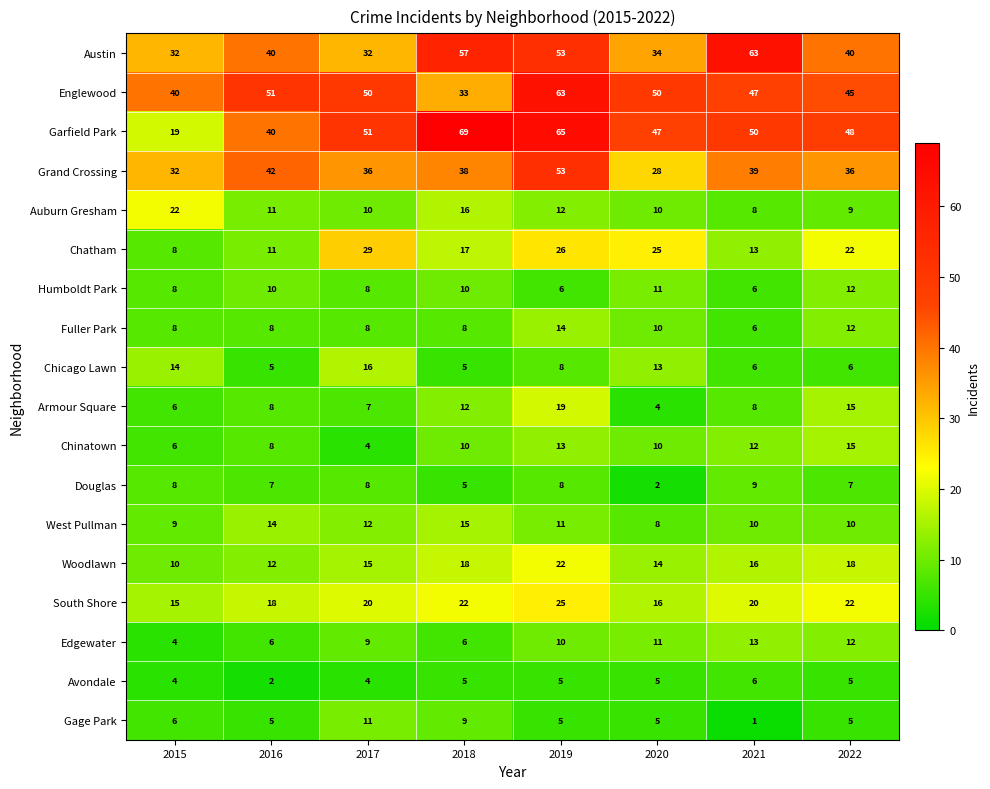

True or false: Chatham has a value of 7 at 2020.

False